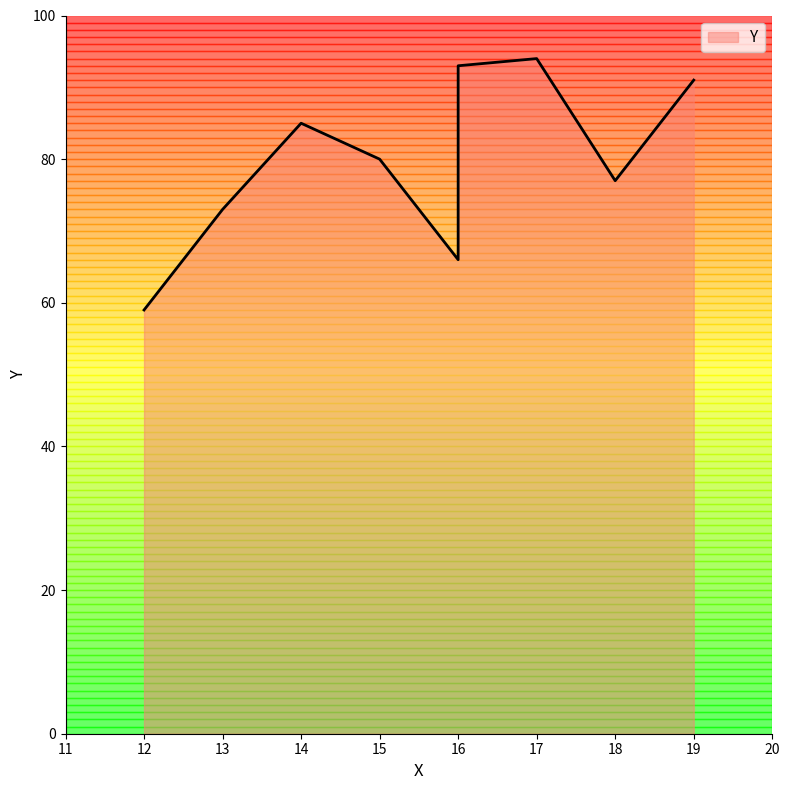

Which label corresponds to the smallest value in the chart?

12